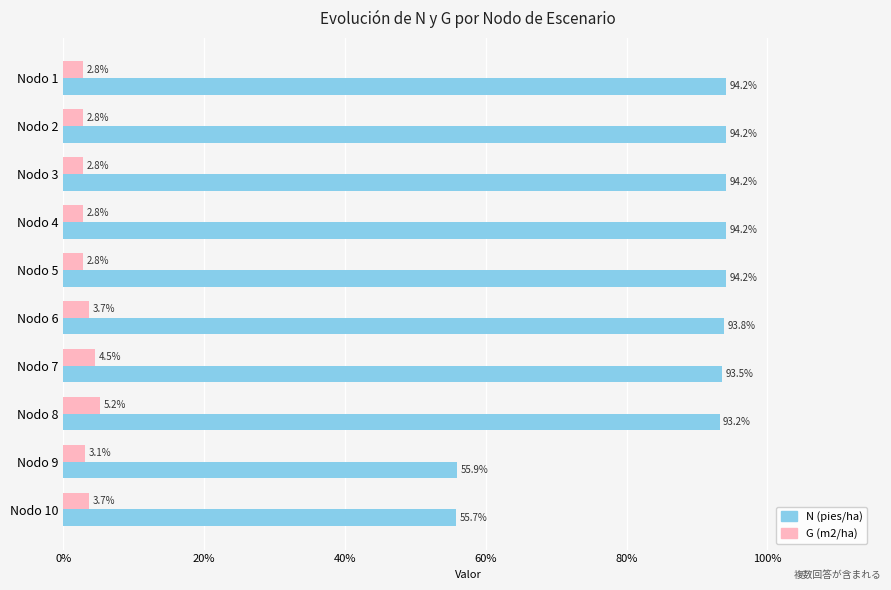

At how many categories does at least one series exceed 4?

10